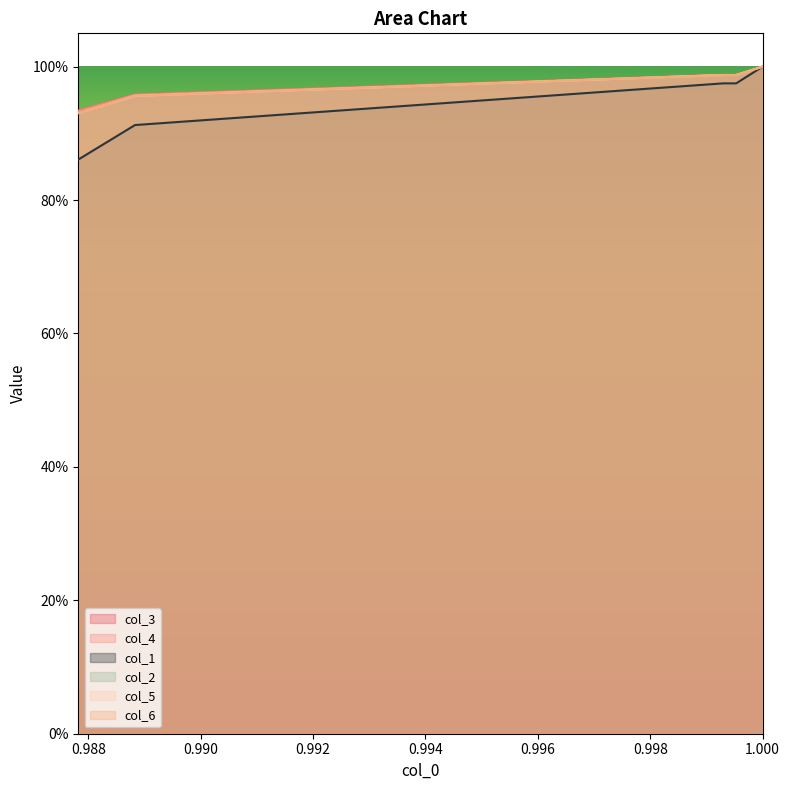

Does the chart display data point markers on the line(s)?

No